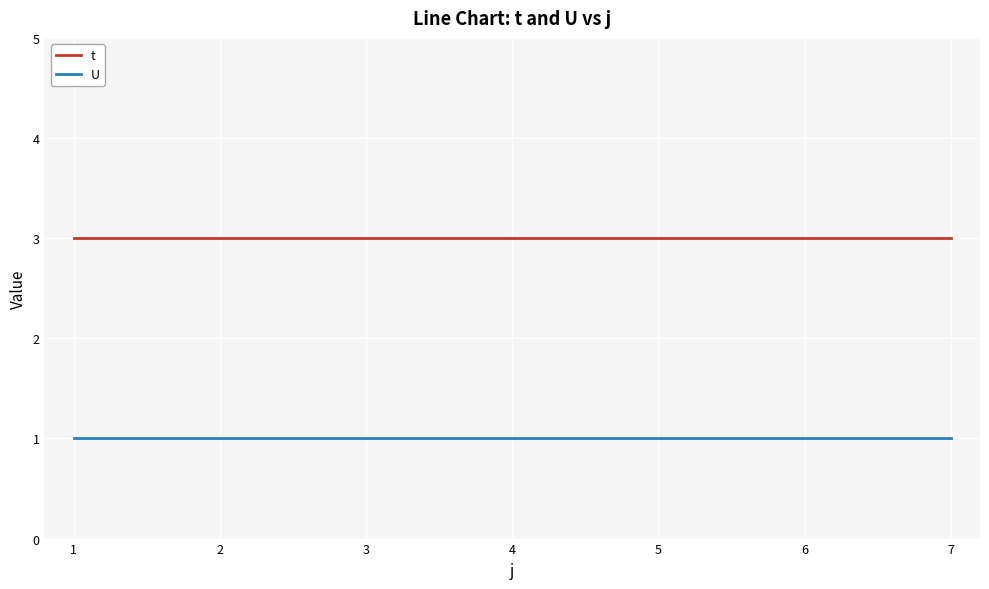

Reading left to right, what are all the values shown in this chart?

t: 3	3	3	3	3	3	3
U: 1	1	1	1	1	1	1